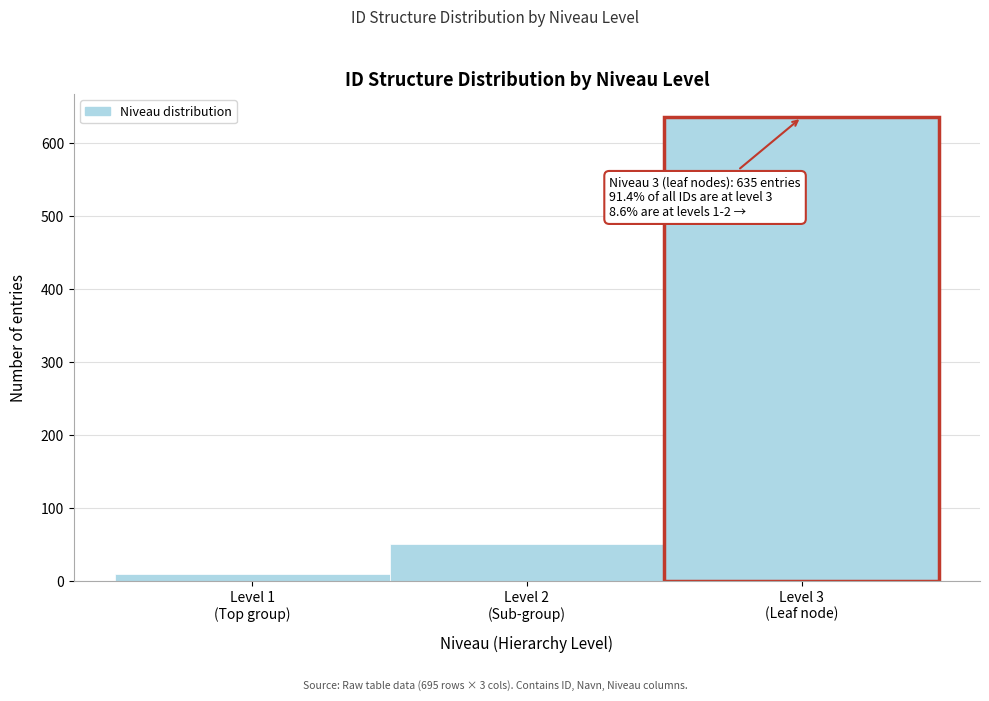

Reading left to right, transcribe all the data shown in this chart.

10	50	635